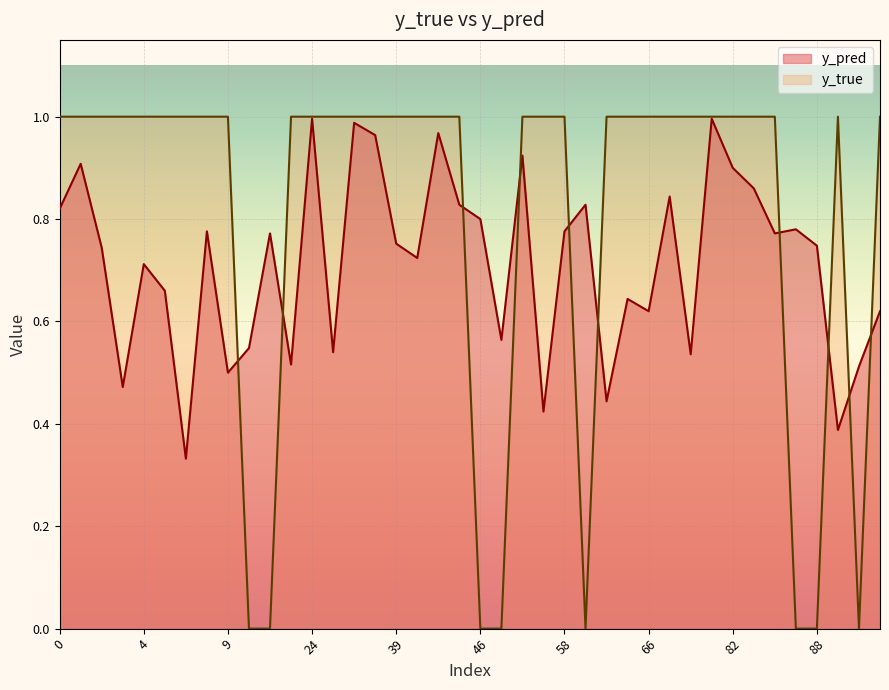

Rank the series by their average value, from lowest to highest.

y_pred, y_true